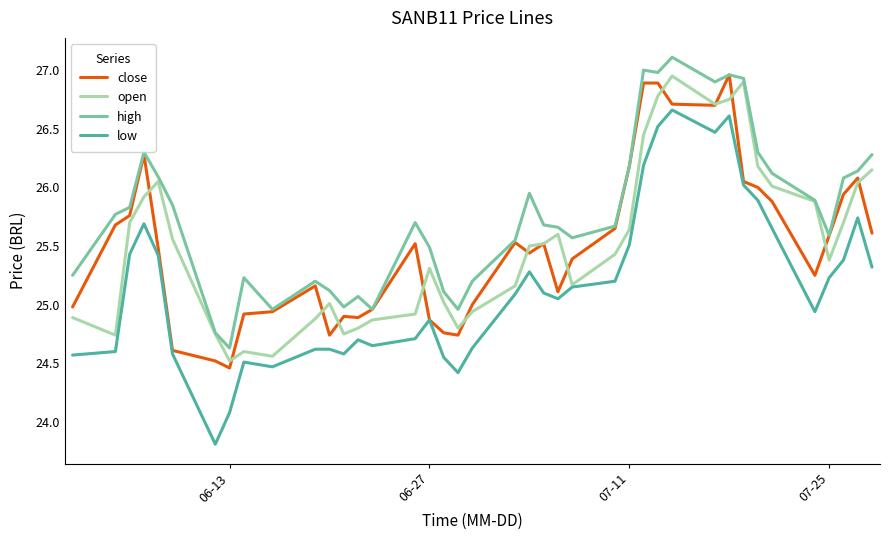

Which series has the widest spread of values?

low